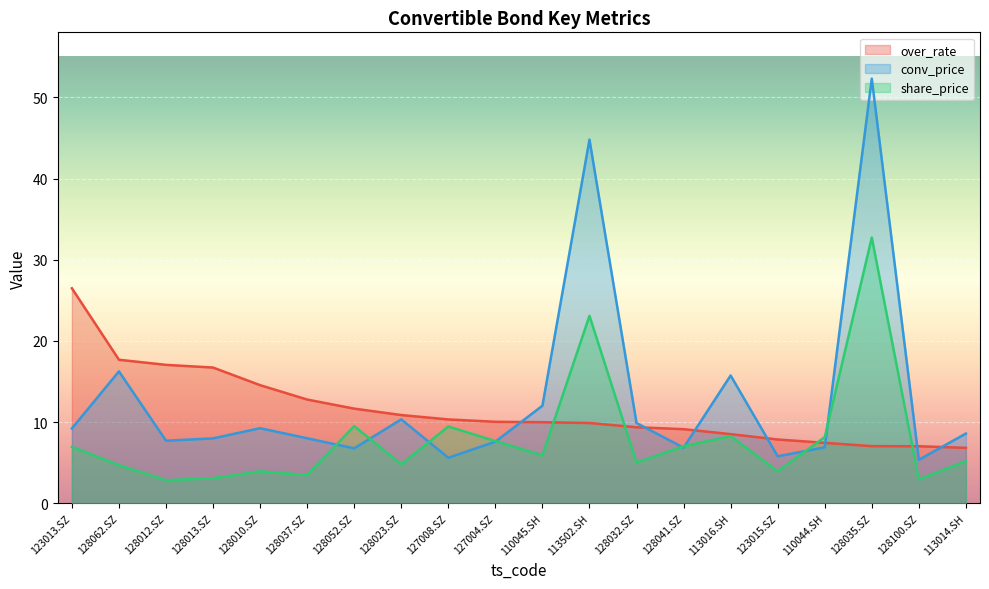

How many lines are shown in the chart?

3